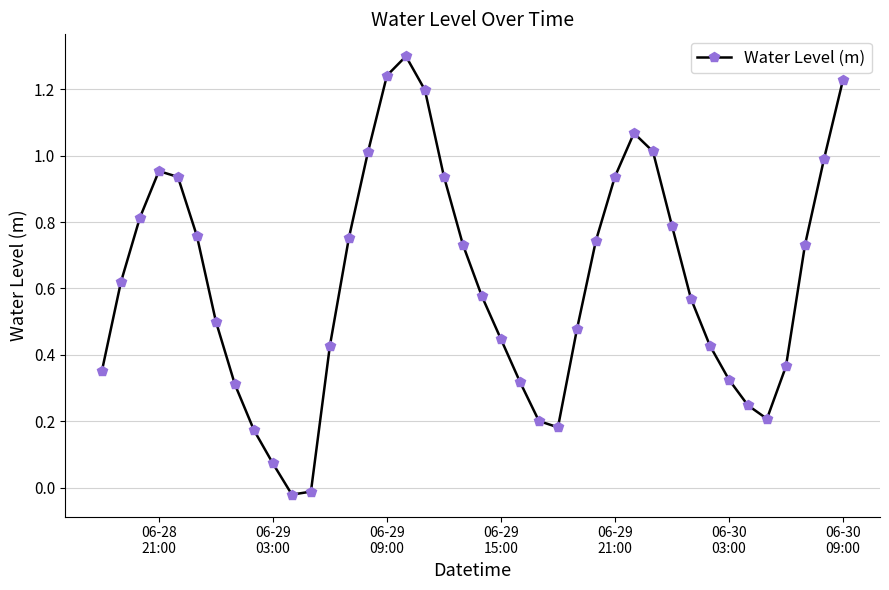

What is the sum of all values?

24.9